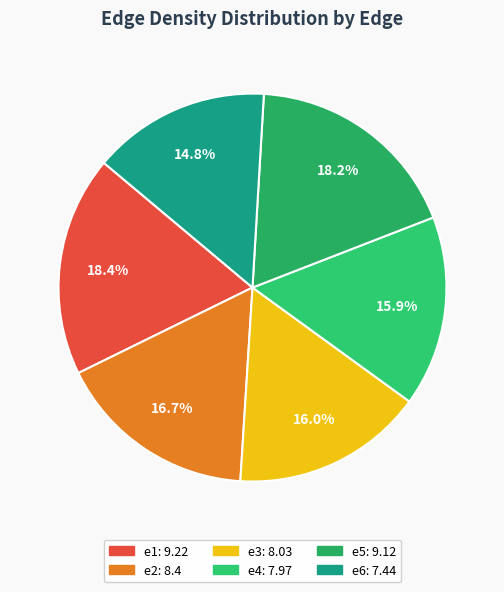

Combined, do e3 and e2 account for over 50%?

No